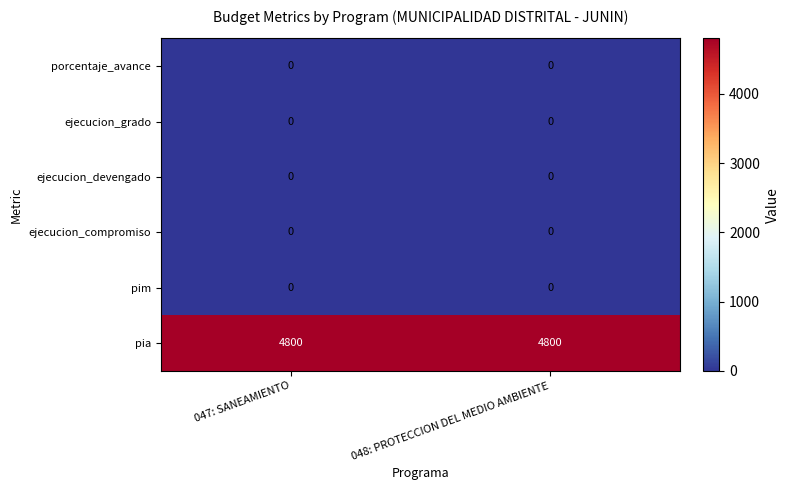

The value of porcentaje_avance at 048: PROTECCION DEL MEDIO AMBIENTE is 0. True or false?

True